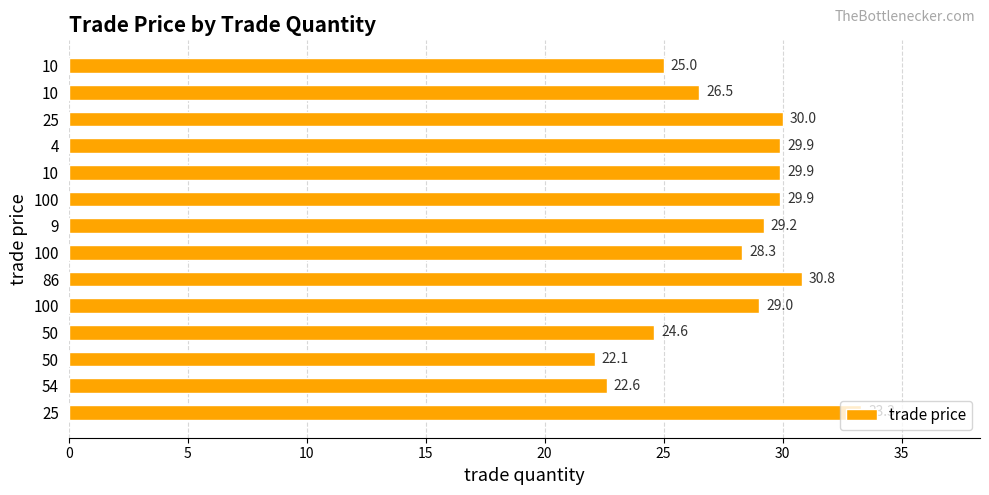

Are the bars horizontal?

Yes